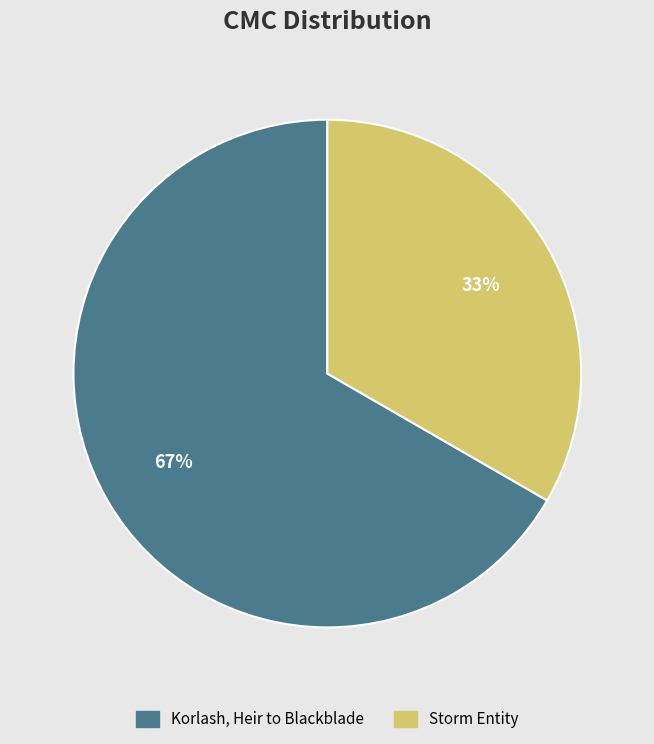

Which has a higher value, Storm Entity or Korlash, Heir to Blackblade?

Korlash, Heir to Blackblade